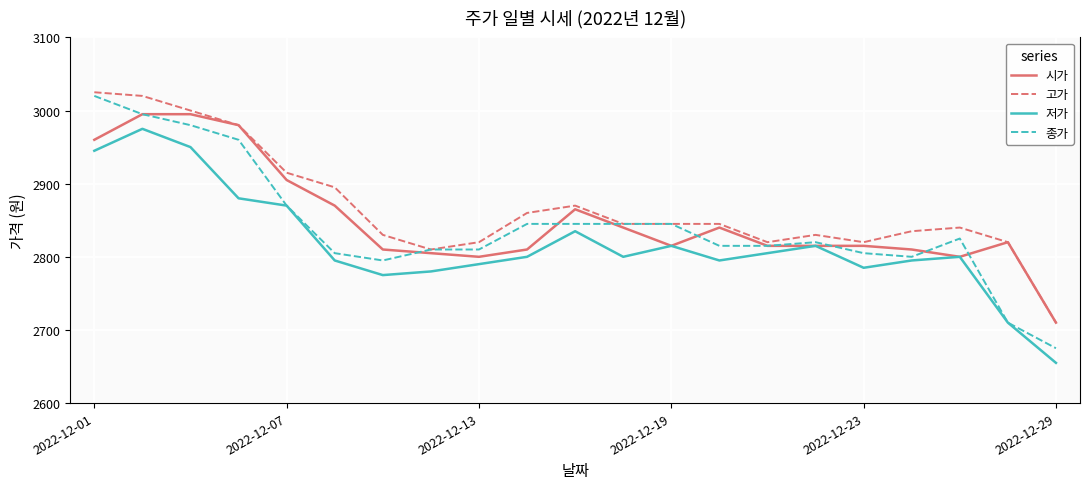

How many lines are shown in the chart?

4